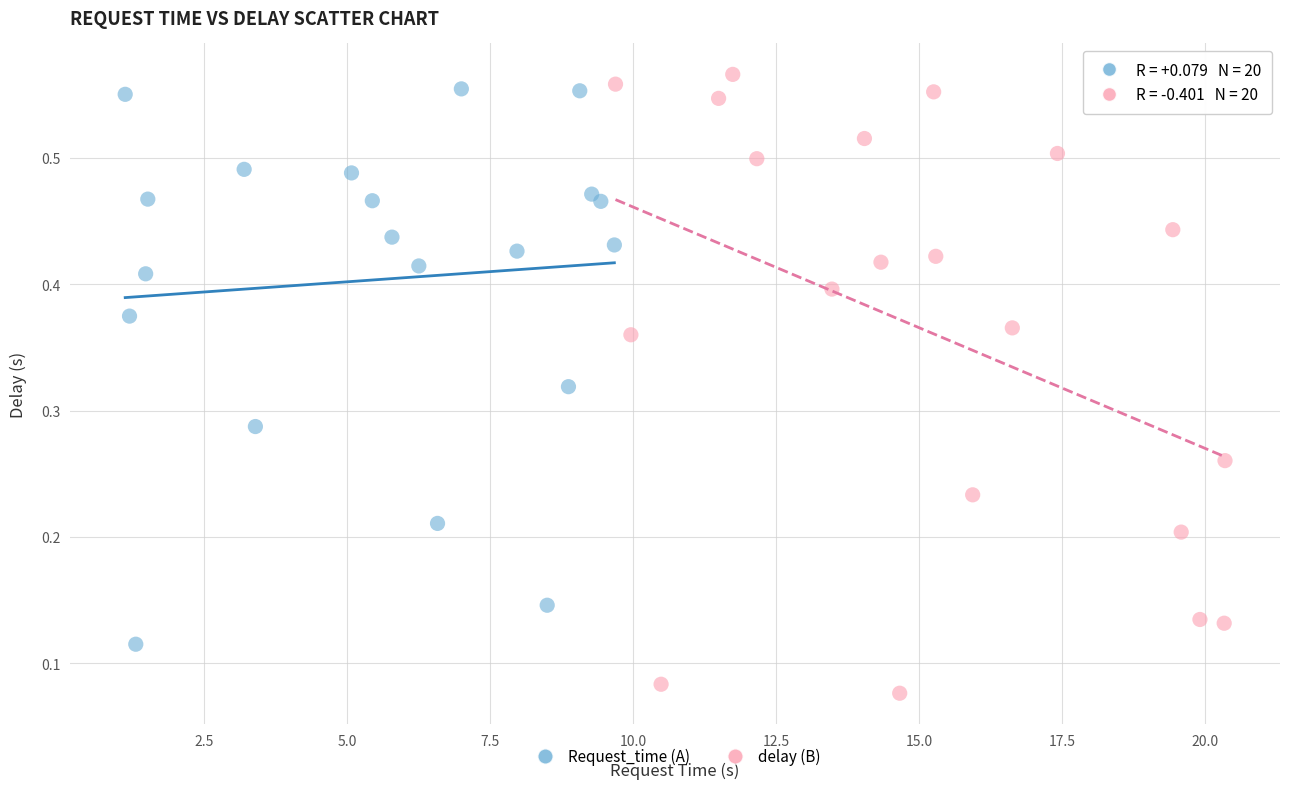

Which series reaches the maximum Y coordinate?

delay (B)